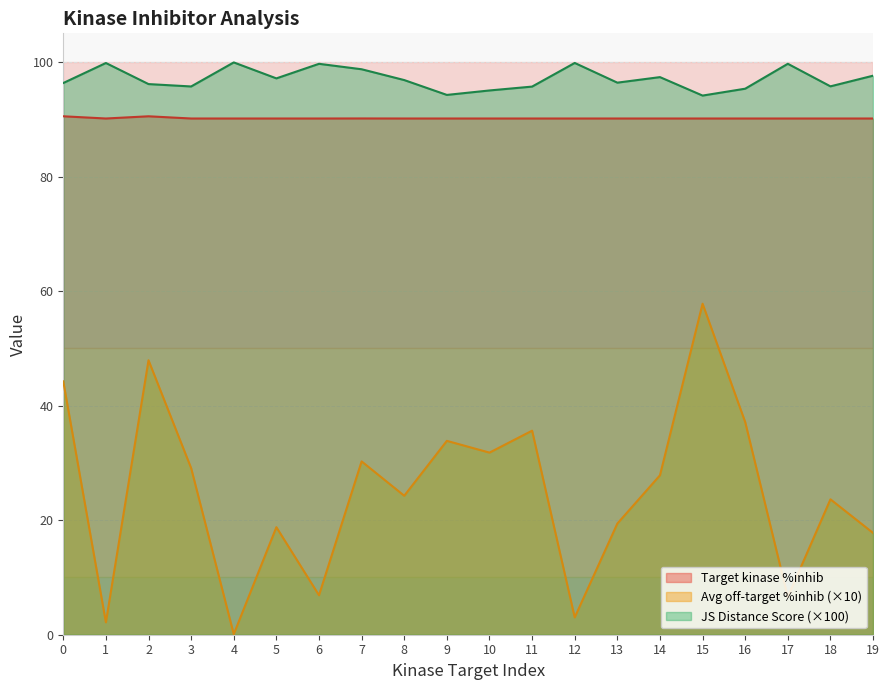

What is the value of the Target kinase %inhib point at the 11th from the left?

90.1